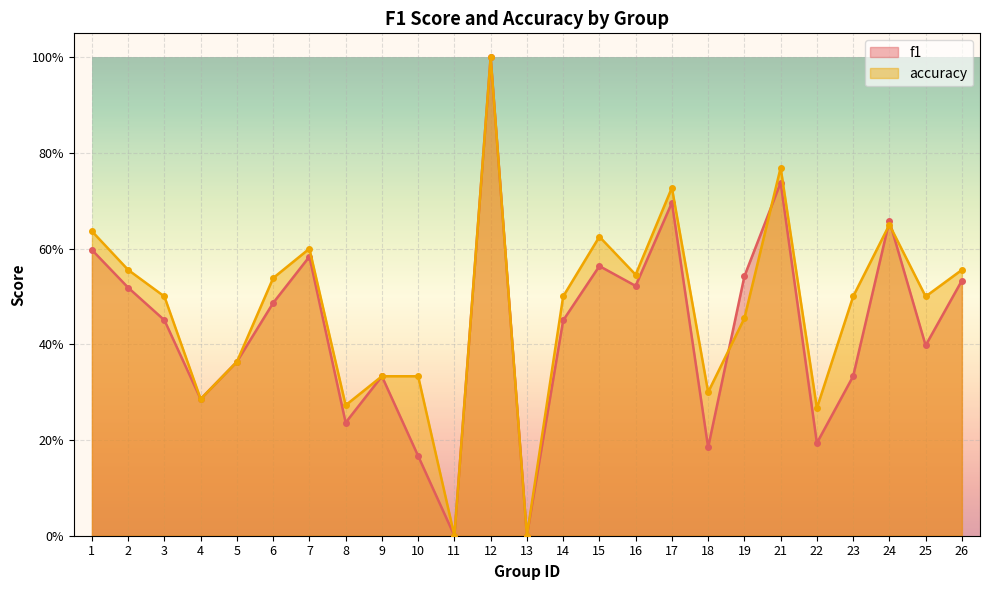

Which category has the highest value in the f1 series?

12